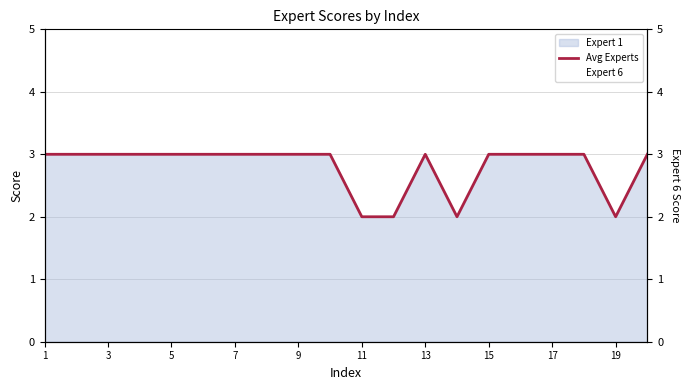

True or false: Avg Experts and Expert 6 intersect in this chart.

False